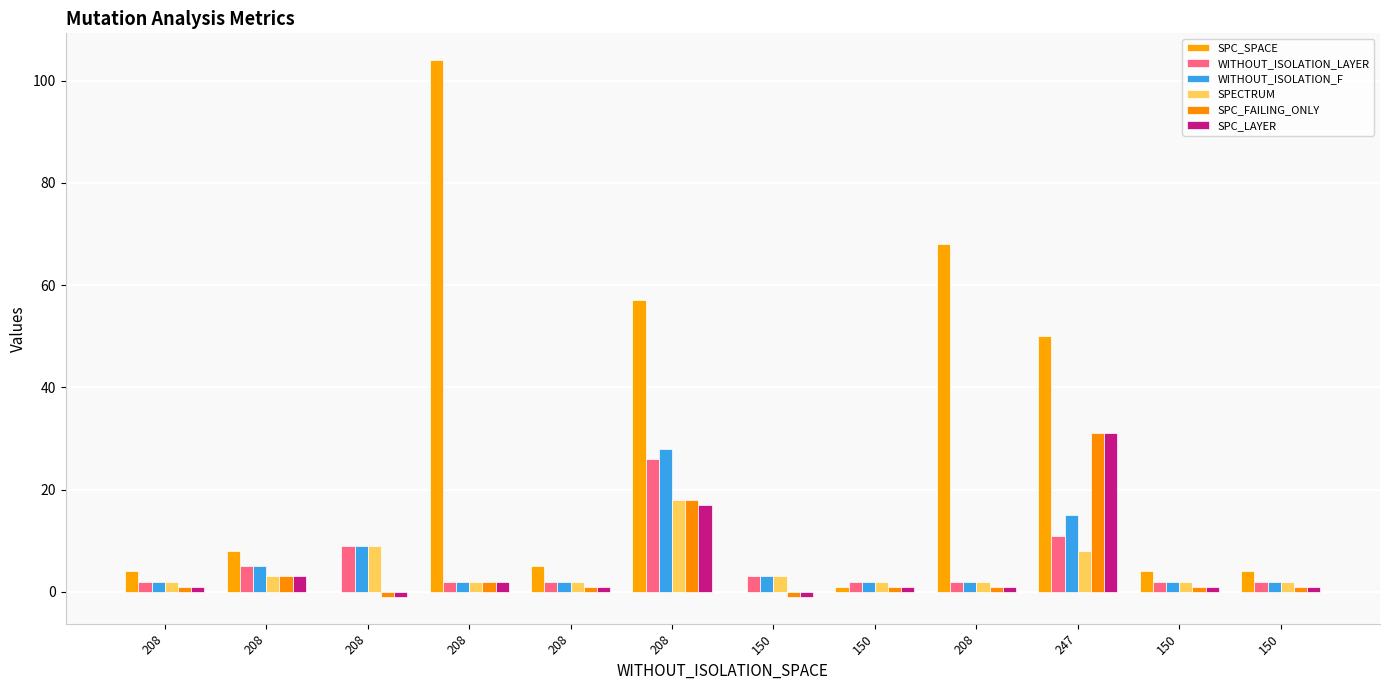

Is the value of SPC_SPACE at 150 greater than the value of SPC_LAYER at 247?

No